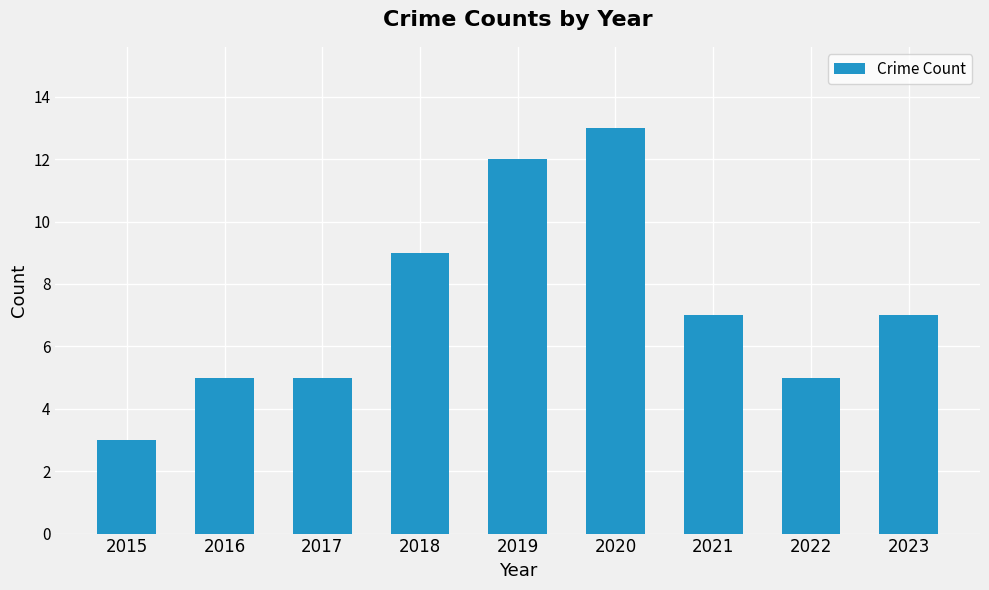

Reading right to left, list all the values displayed in this chart.

2023=7	2022=5	2021=7	2020=13	2019=12	2018=9	2017=5	2016=5	2015=3